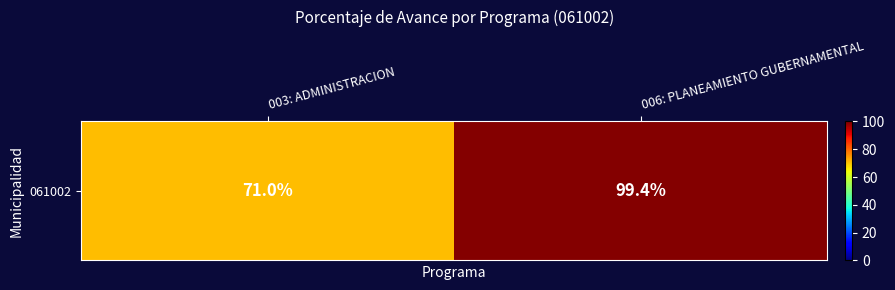

The chart shows a value of 71.0 at 003: ADMINISTRACION. True or false?

True